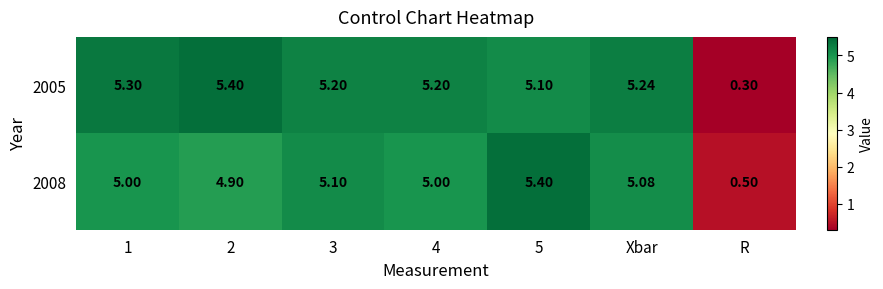

How many series are shown in this chart?

2